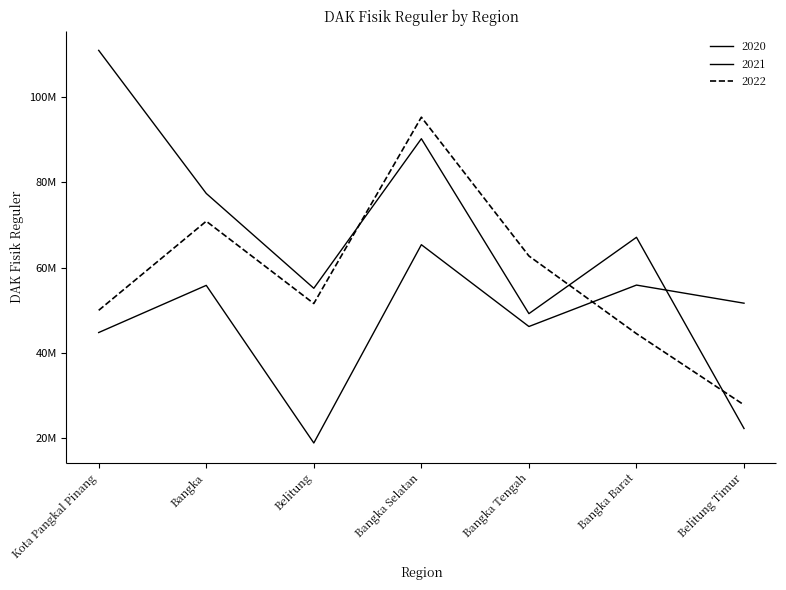

The value of 2021 at Belitung is 34029319. True or false?

False